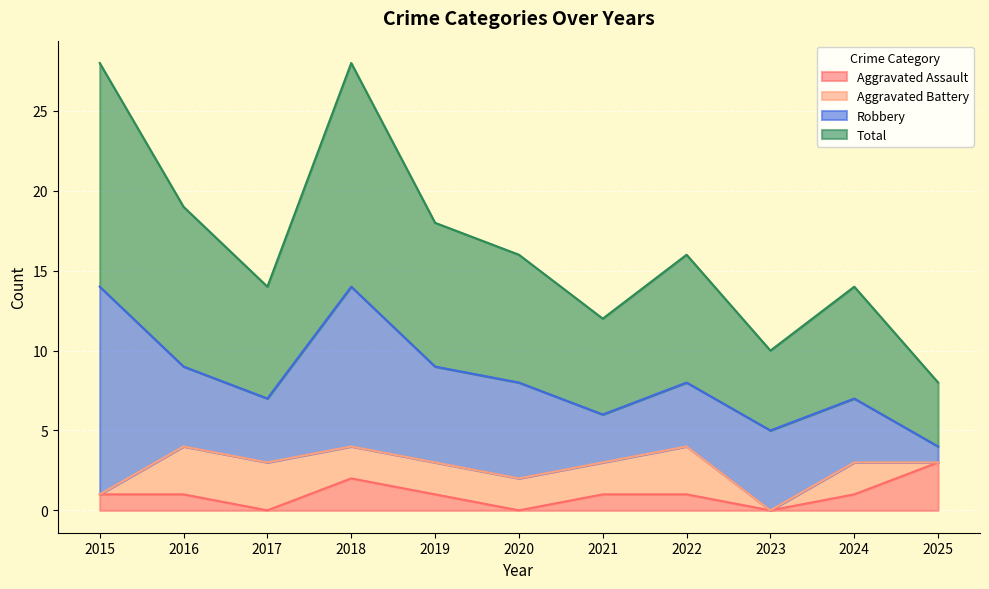

What is the average value of the Aggravated Assault series?

1